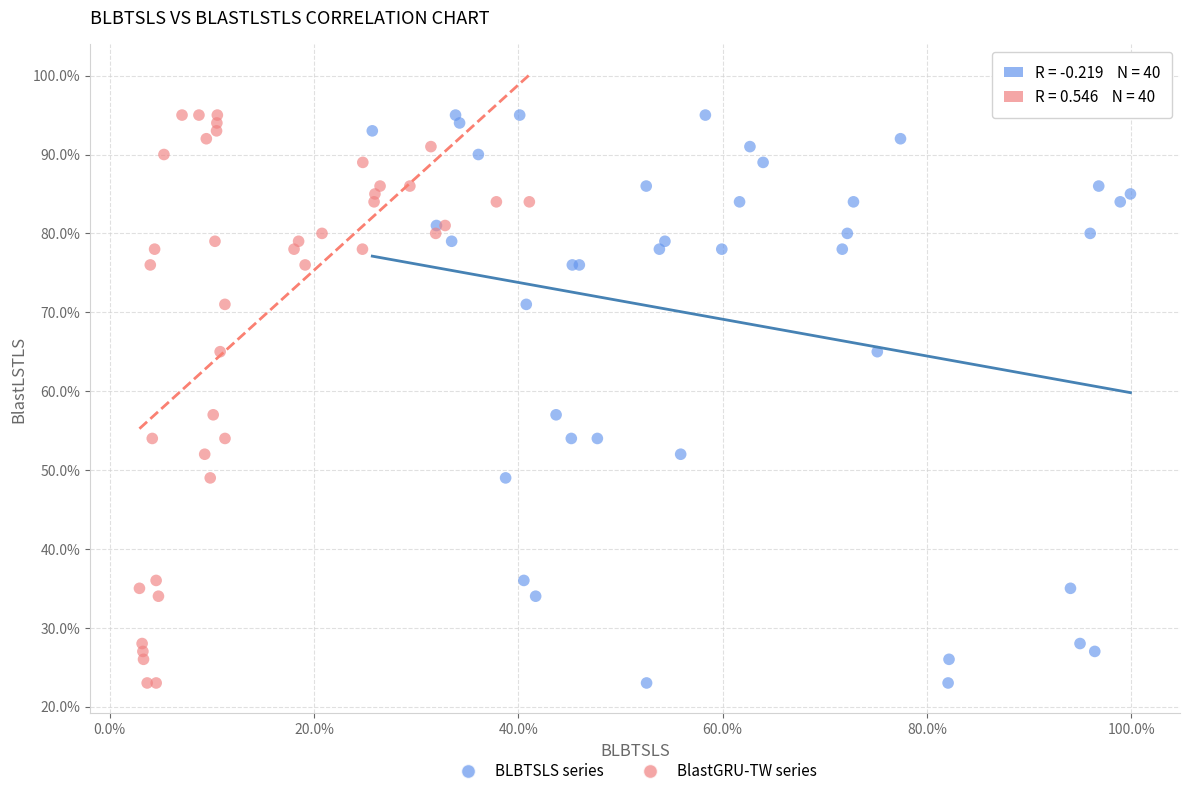

What are all the series names shown in the legend?

BLBTSLS series, BlastGRU-TW series